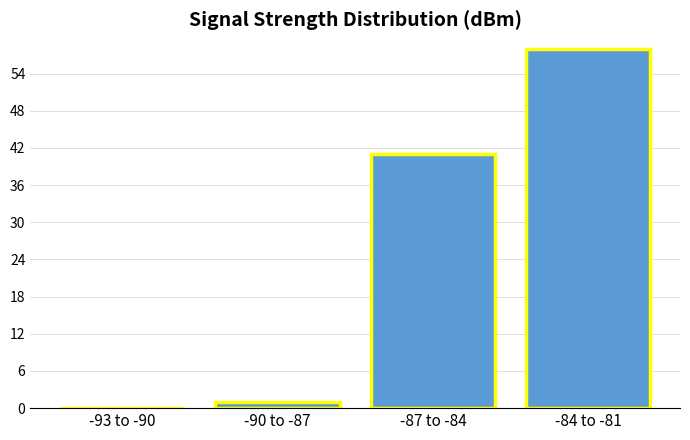

Reading right to left, extract all data points from this chart.

-84 to -81=58	-87 to -84=41	-90 to -87=1	-93 to -90=0